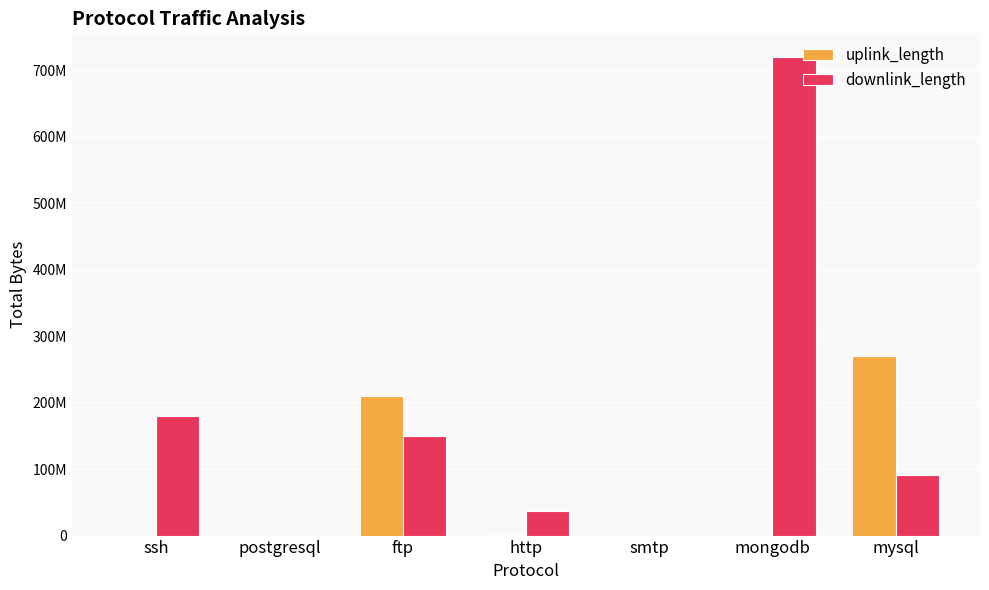

What is the lowest value of the downlink_length series?

229